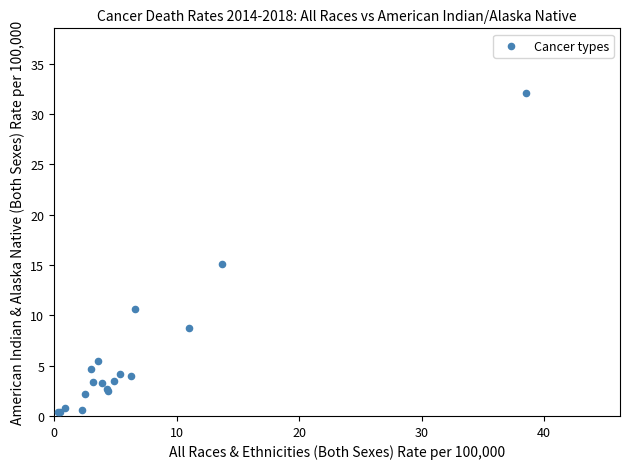

What Y value in the scatter plot is closest to 16?

15.1